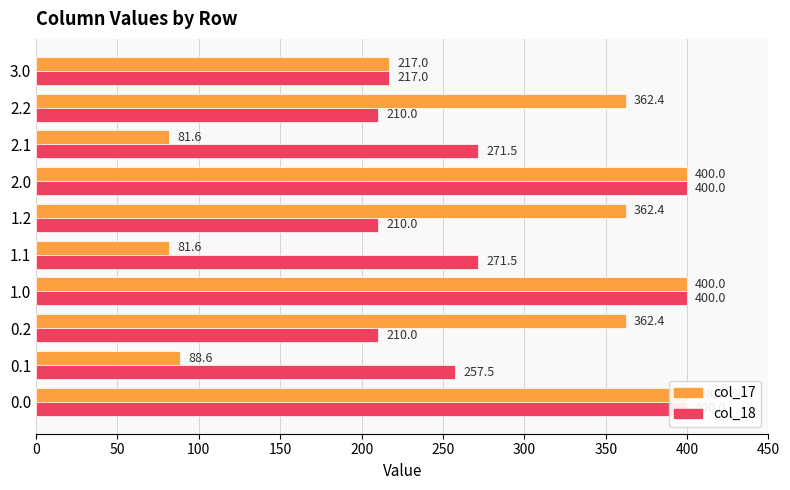

How many data points in col_18 are less than 271?

5